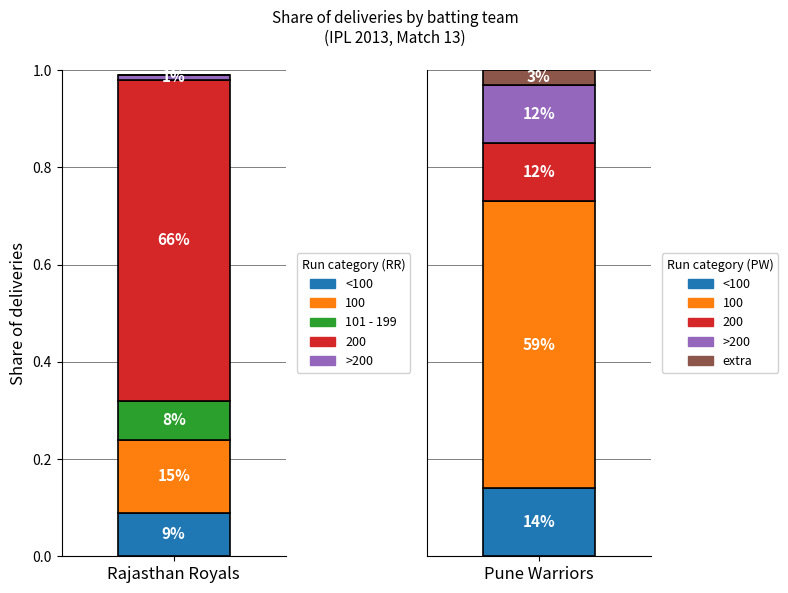

What is the label of the 1st bar from the left?

Rajasthan Royals